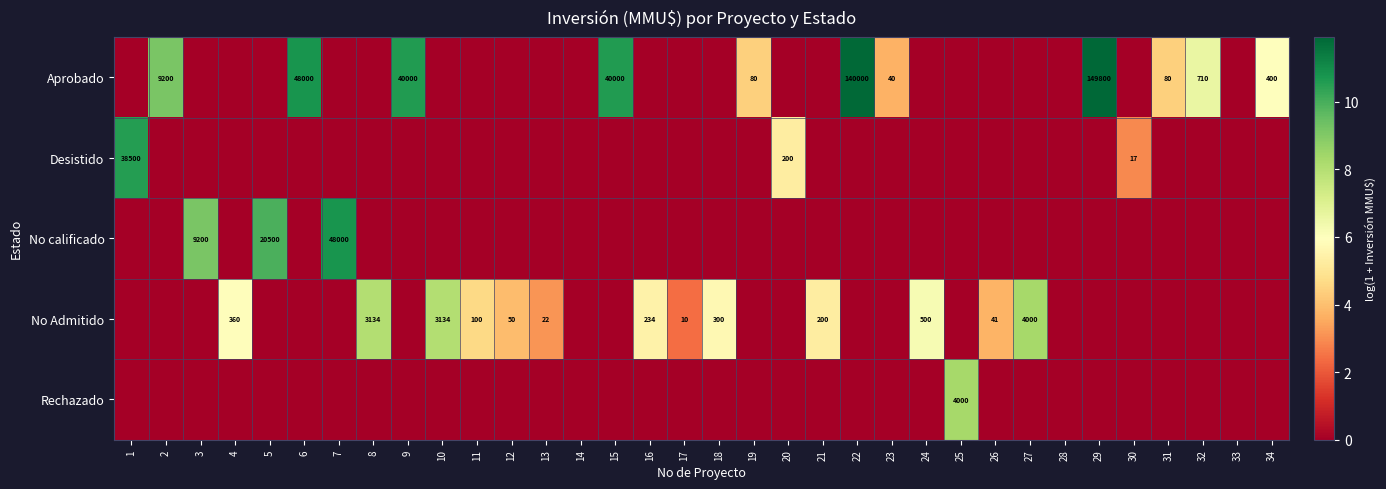

The No Admitido series shows 143 at 11. True or false?

False